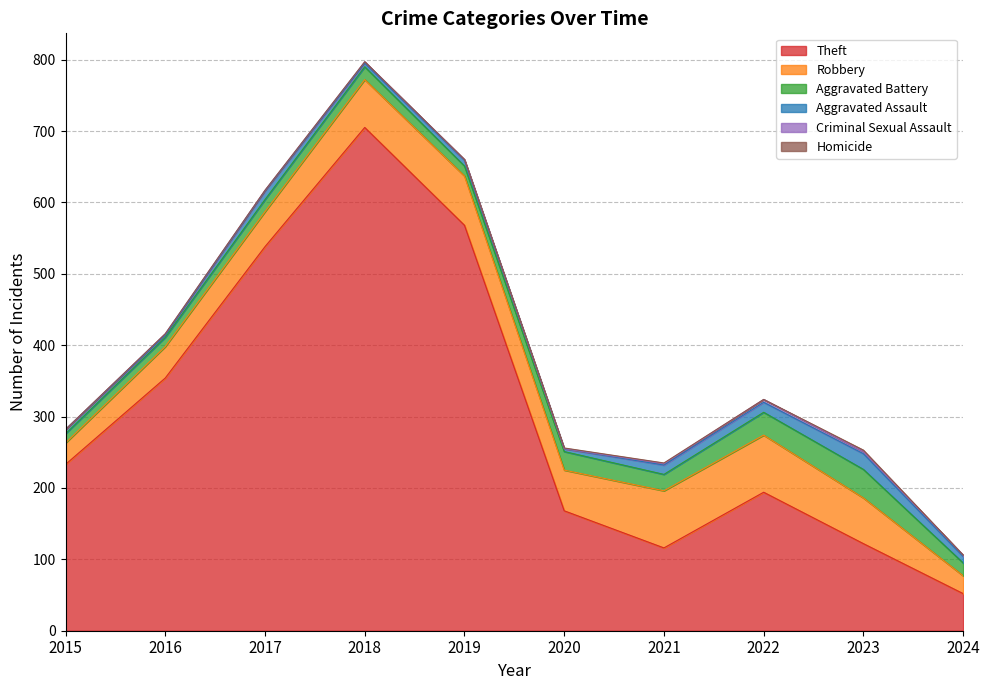

What is the total value across all series at 2023?

253